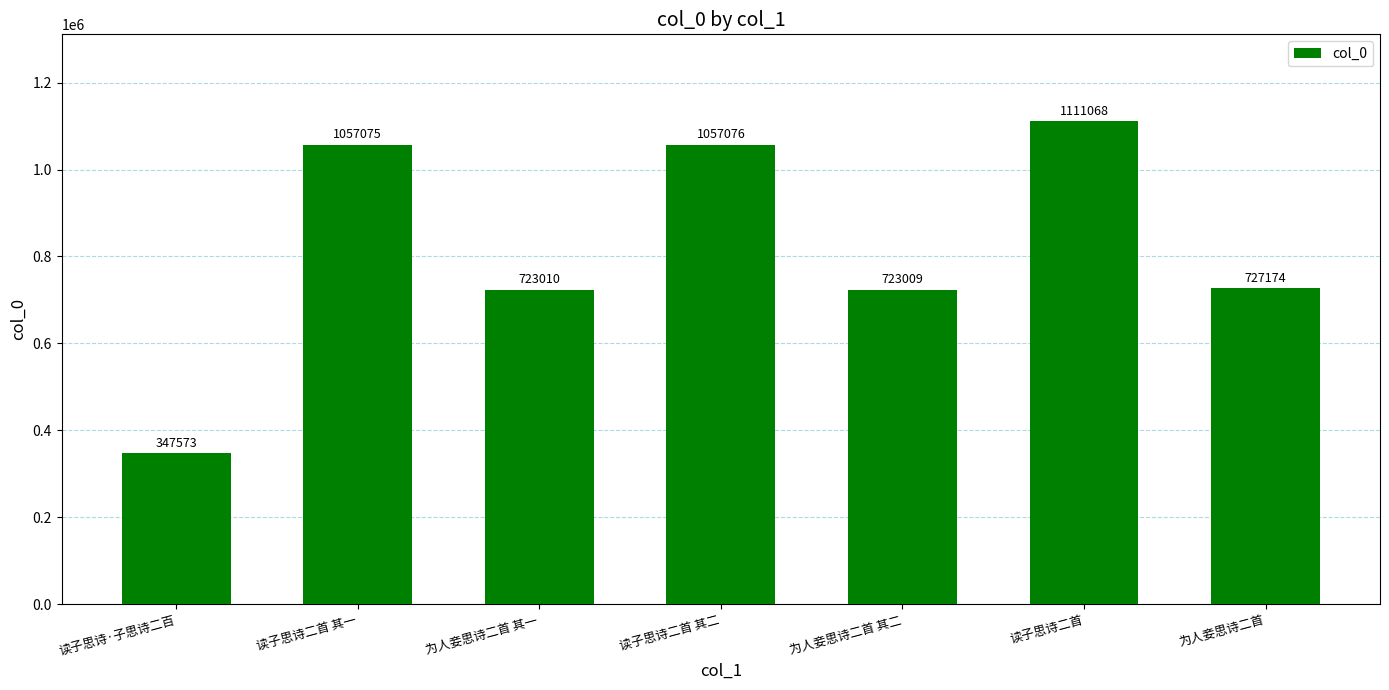

How many data points does each series have?

7